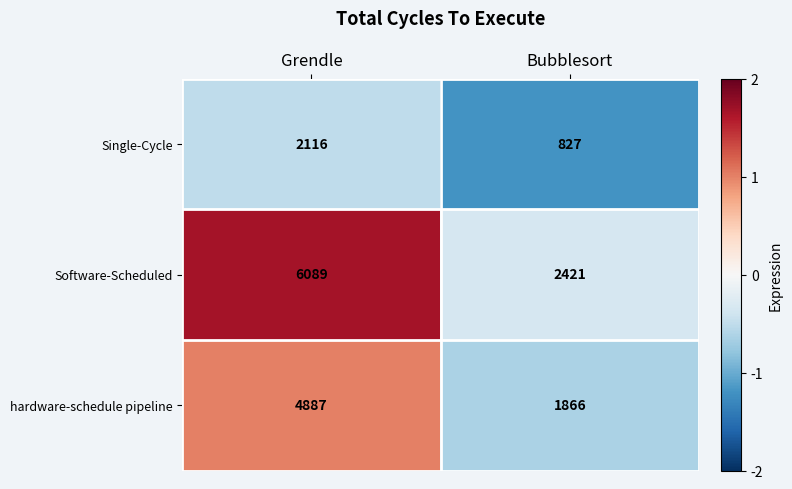

What value does the Software-Scheduled series have at Grendle?

6089